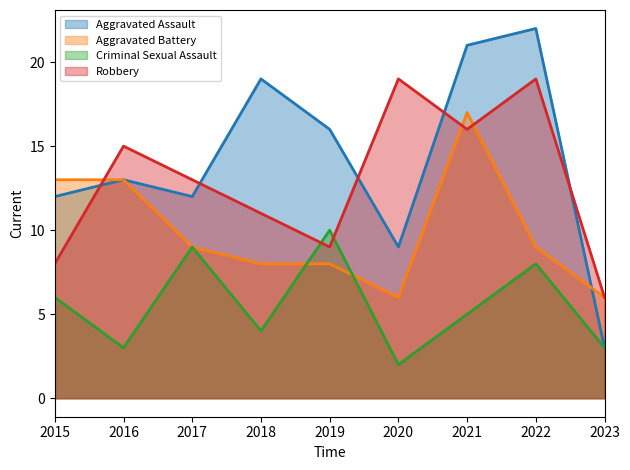

What is the value of the Criminal Sexual Assault point at the 6th from the left?

2